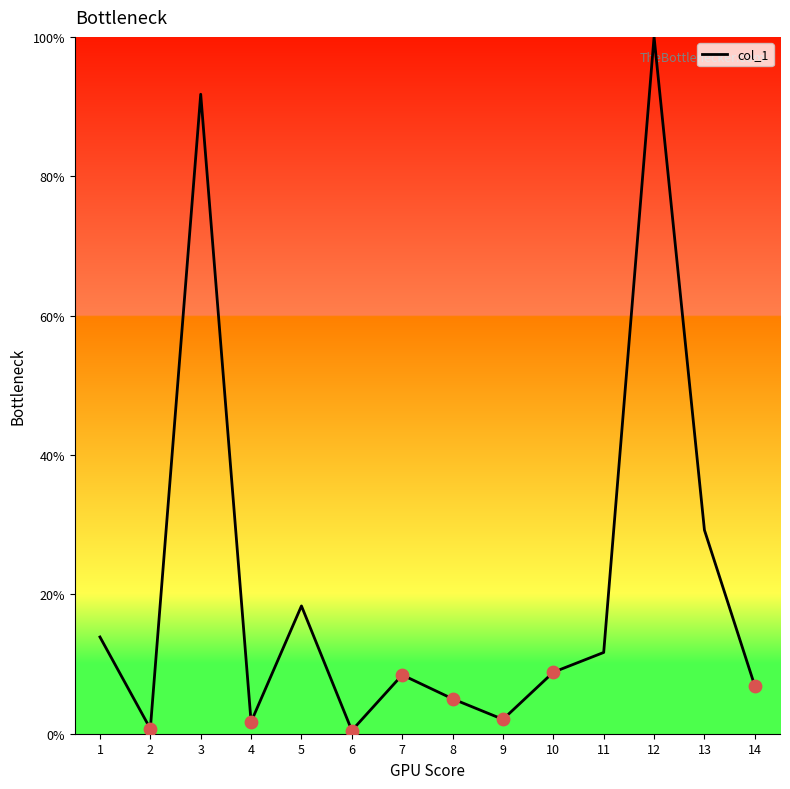

Between 1 and 7, which is larger?

1